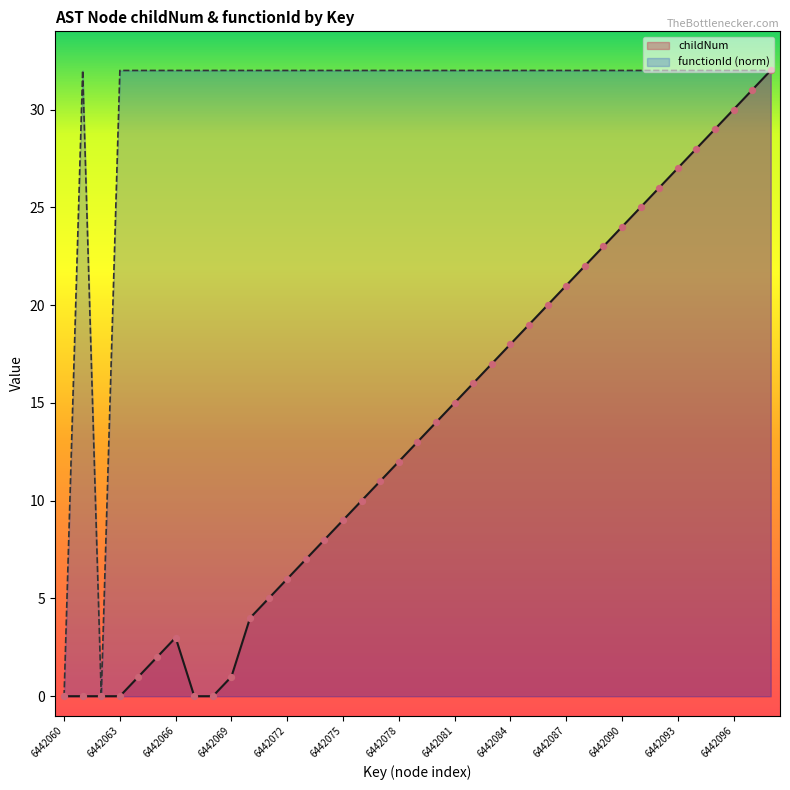

What is the total value across all series at 6442072?

38